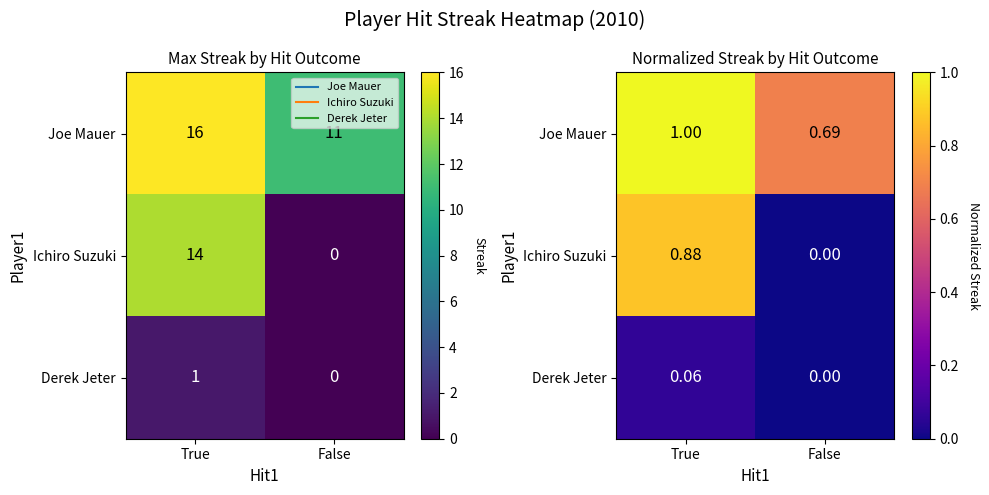

The value of Derek Jeter at False is 0.0. True or false?

True